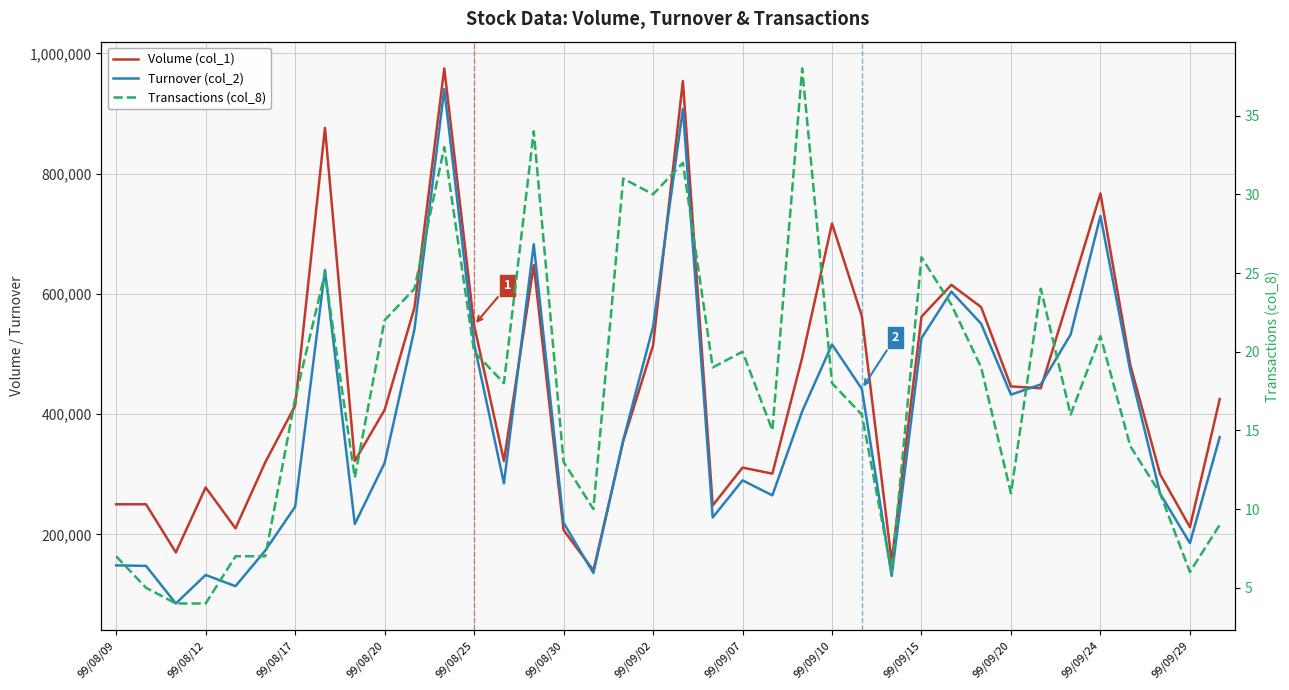

What is the sum of the Turnover (col_2) values at 34 and 22?

736580